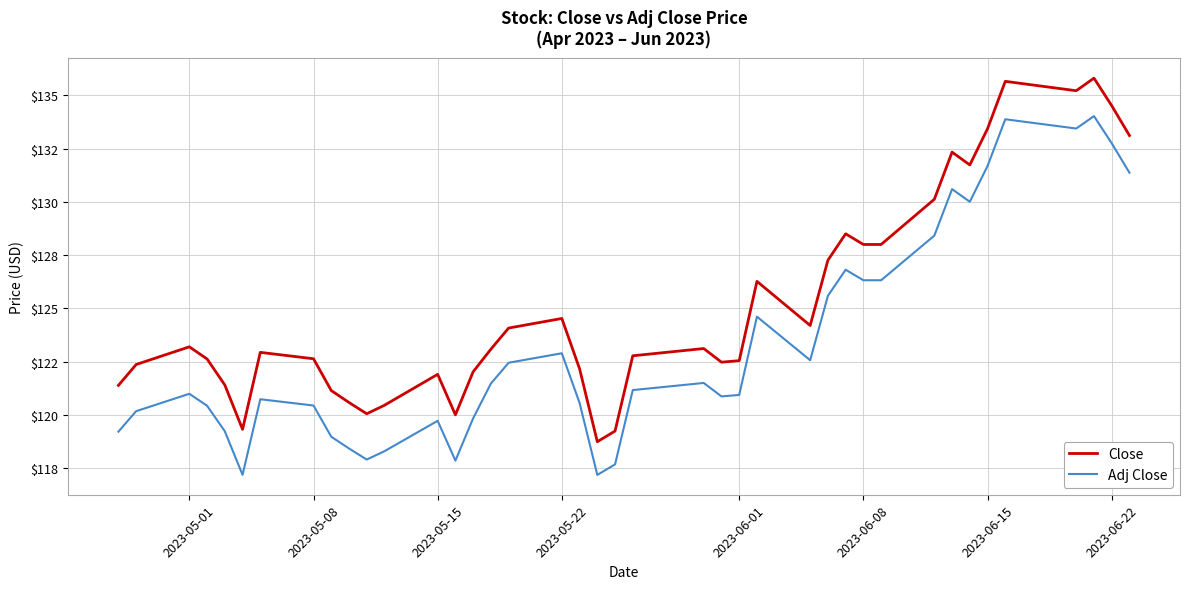

Is this an area chart (filled region under the line)?

No